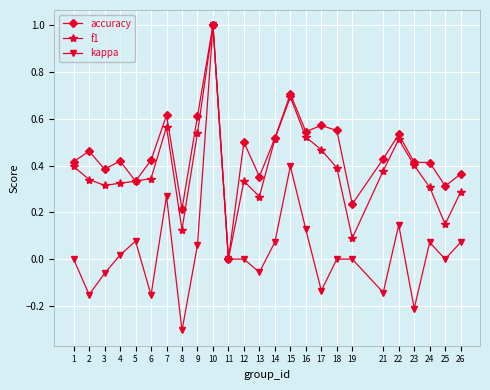

How many data points in accuracy are above 0?

24